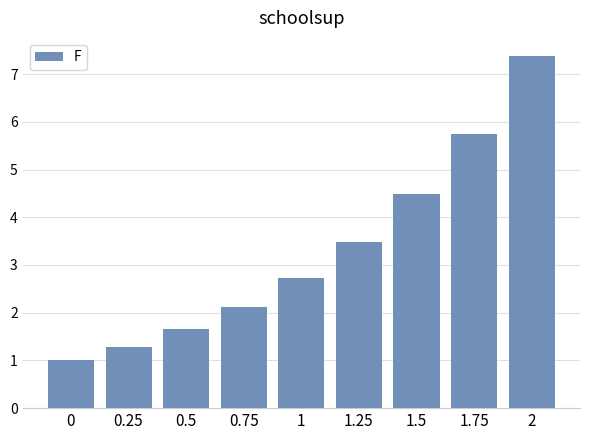

What is the maximum value shown in the chart?

7.4